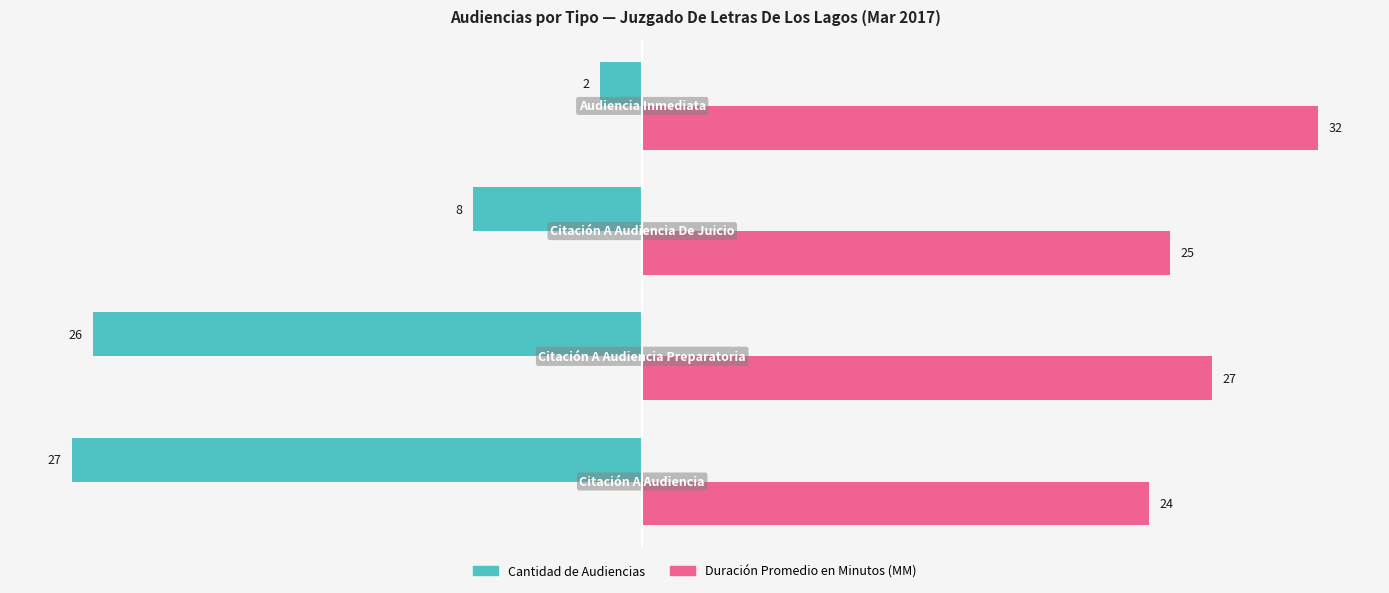

Count the number of categories in the chart.

4